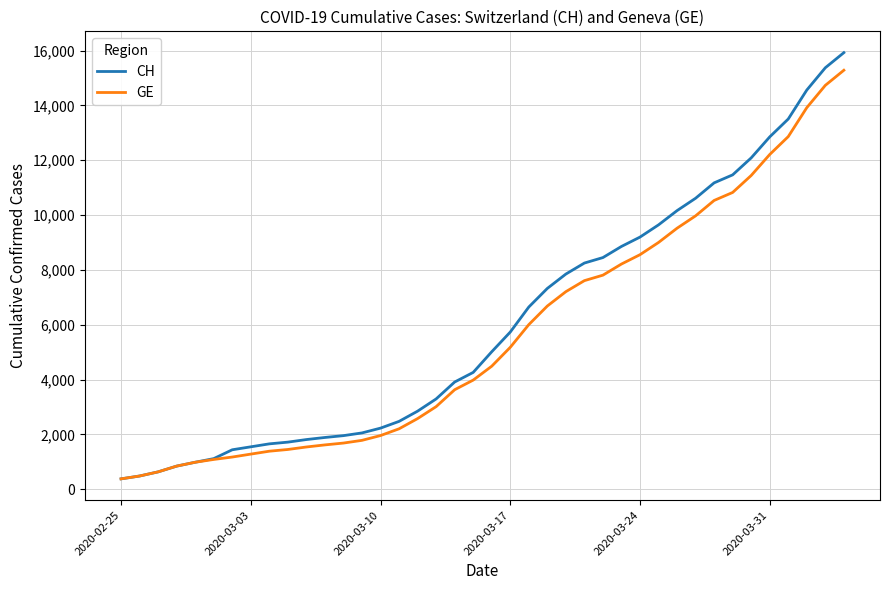

List the series in order of their peak value, lowest first.

GE, CH